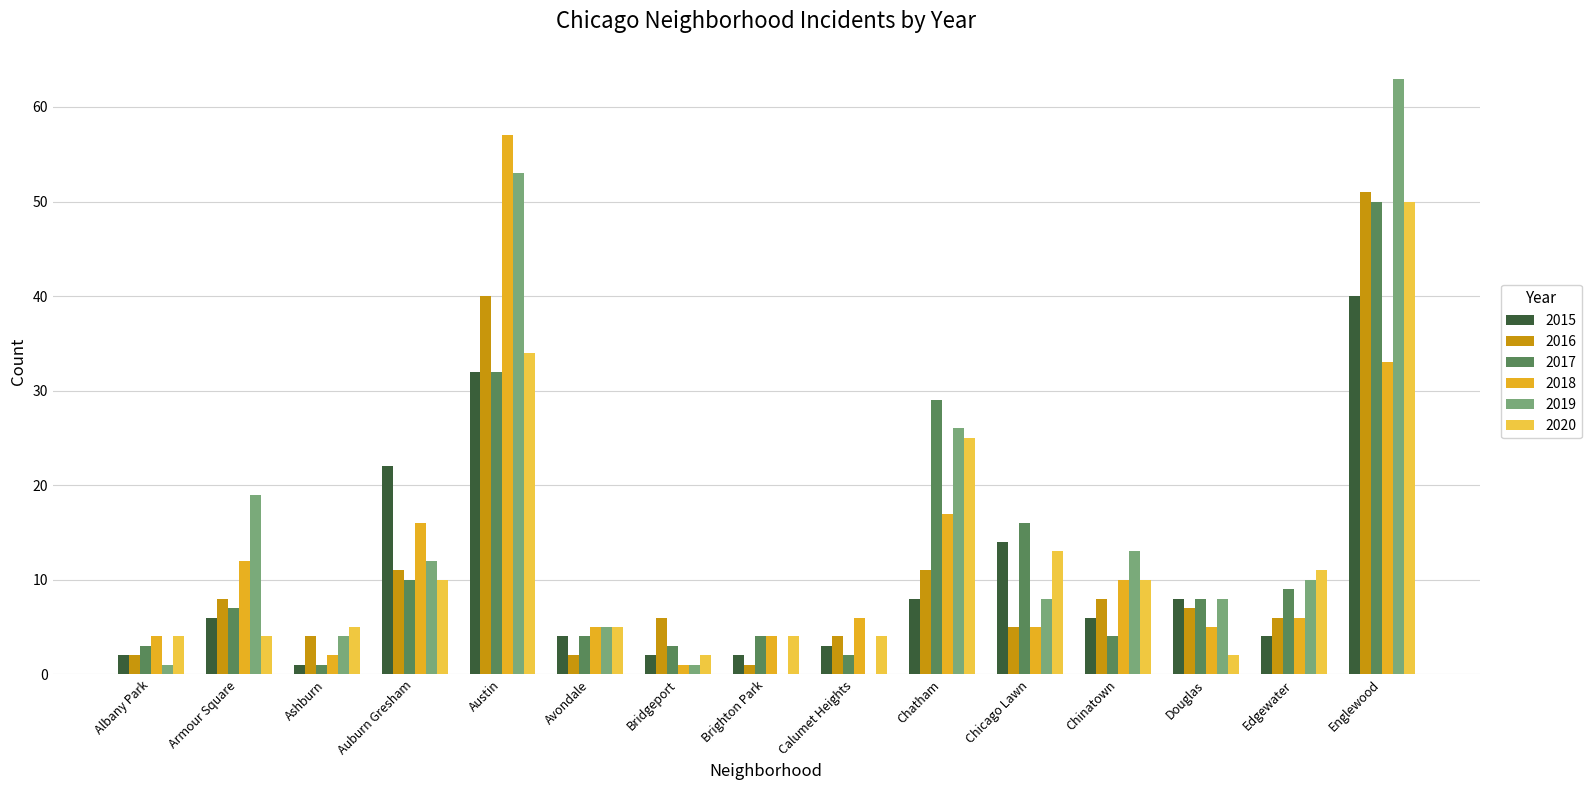

Are the bars grouped side by side (vs. stacked)?

Yes